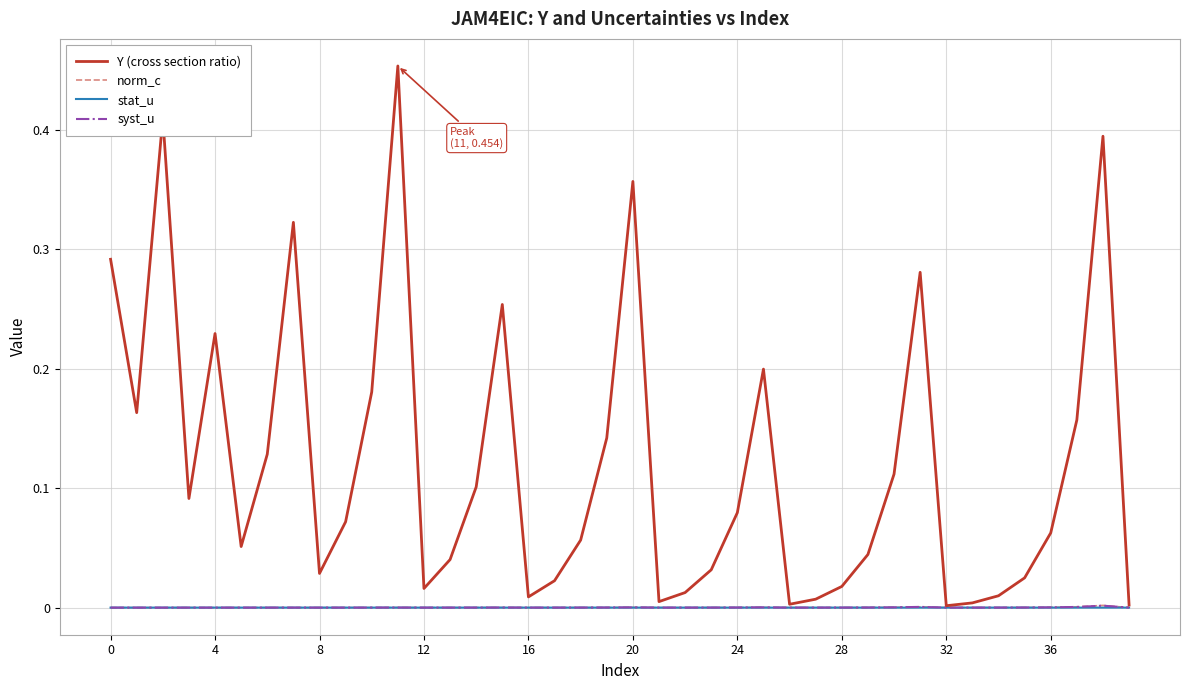

After their last crossing, which series has the higher values: norm_c or syst_u?

norm_c